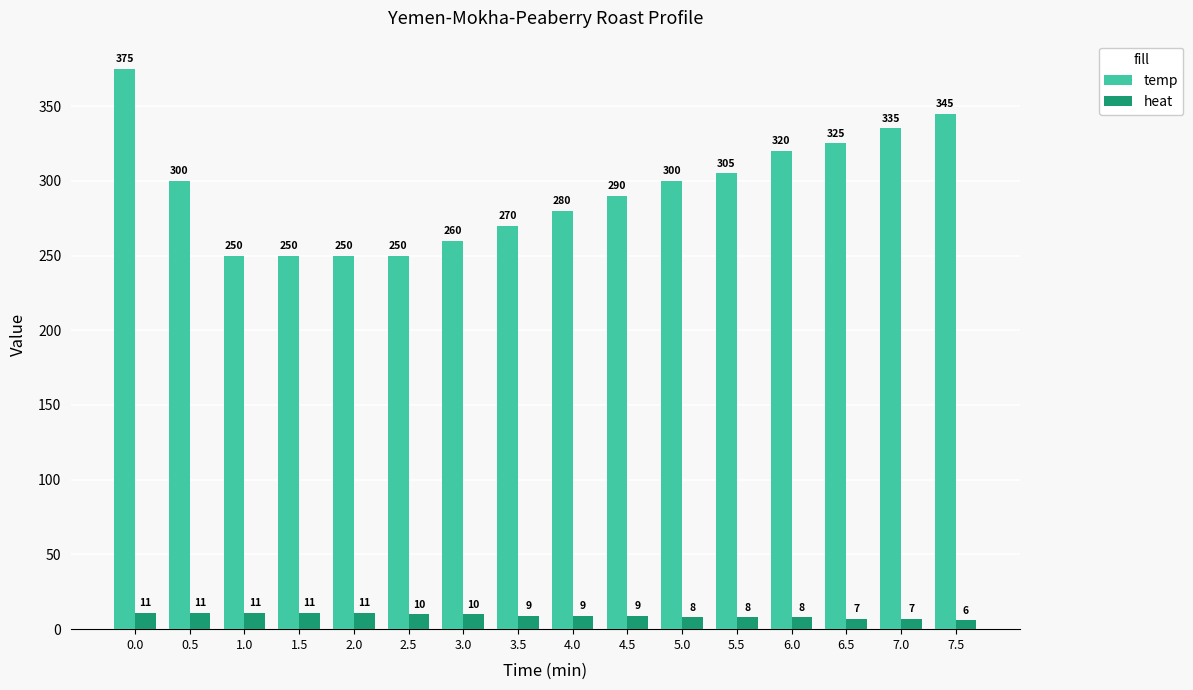

What is the label of the 8th bar from the right?

4.0